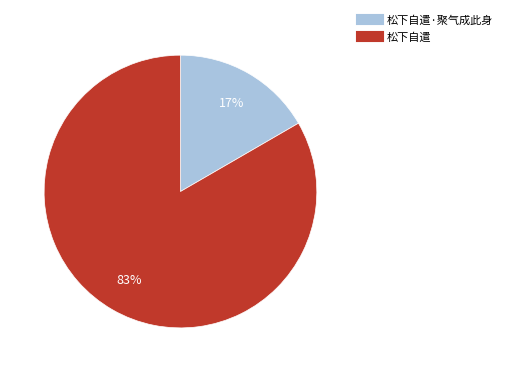

Is there any slice that represents more than half of the pie?

Yes